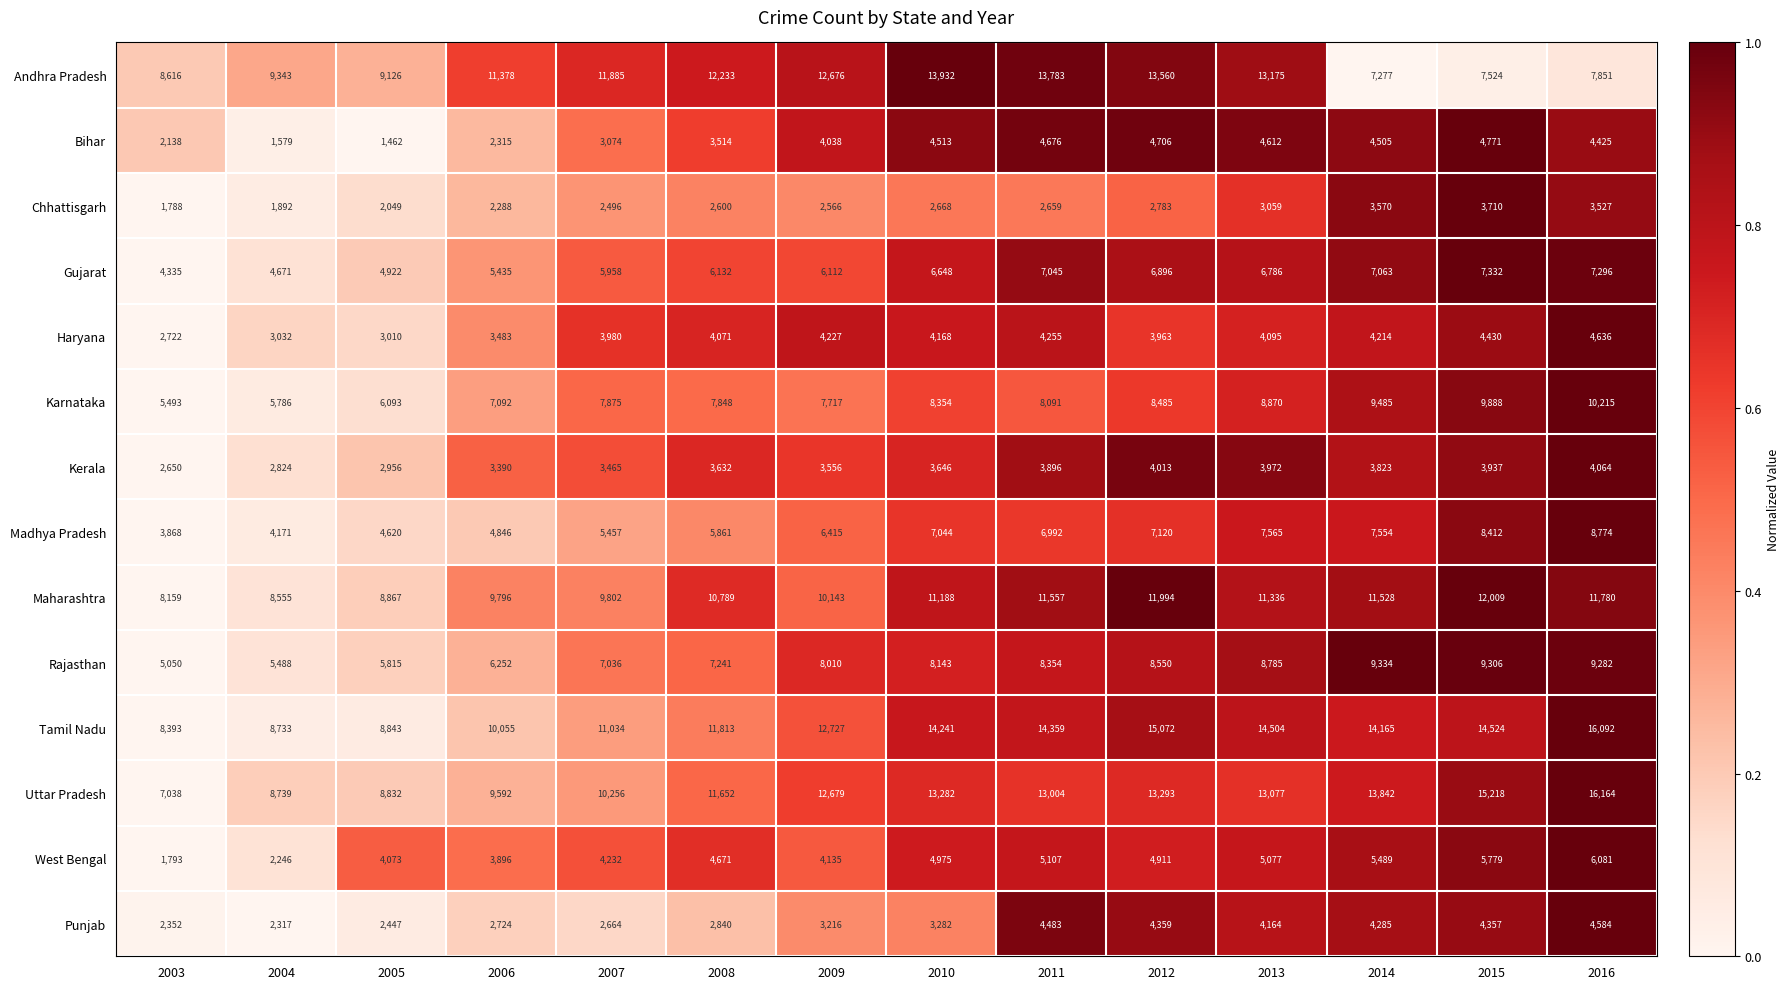

The Andhra Pradesh series shows 19762 at 2010. True or false?

False